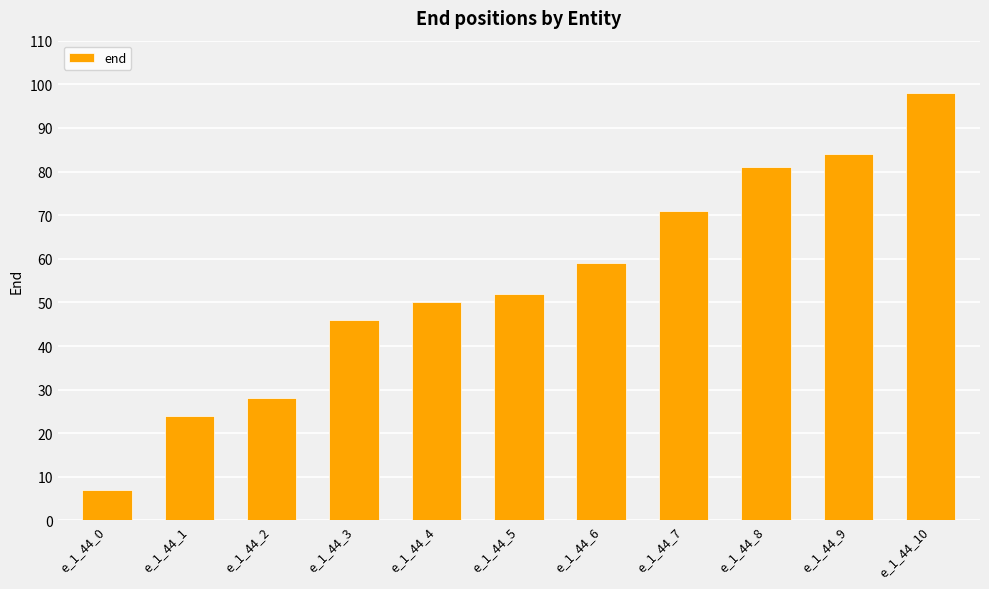

Which category has the highest value across all series?

e_1_44_10